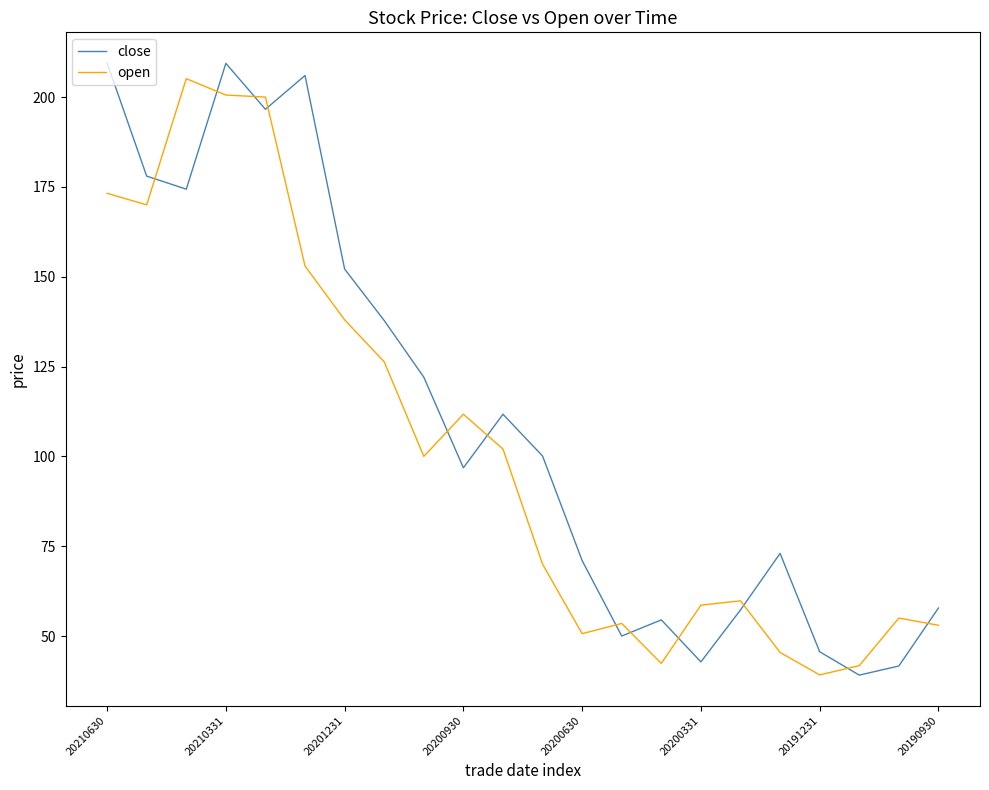

List the series in order of their overall mean, highest first.

close, open